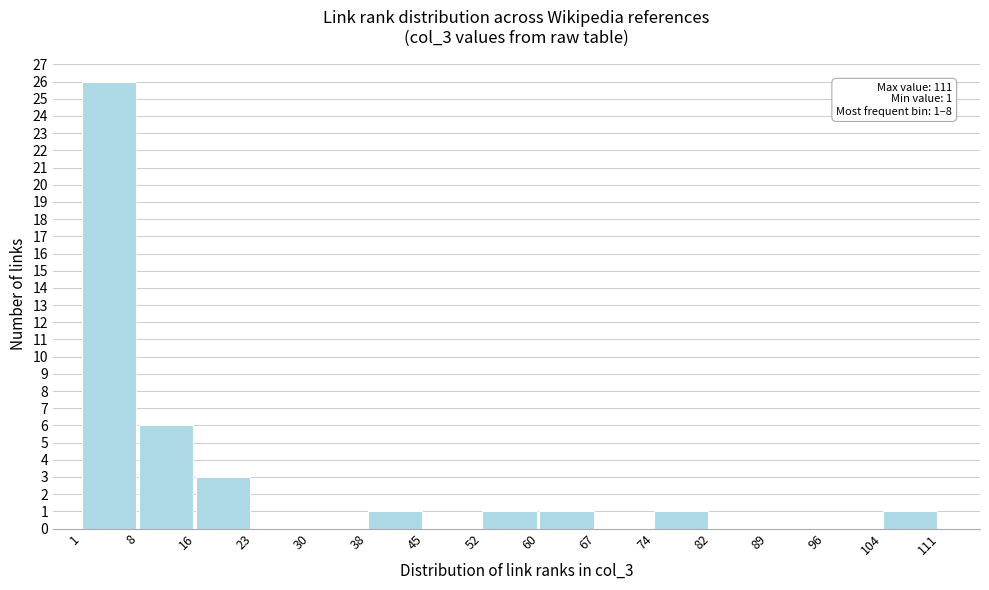

Over which range of the x-axis is the bar tallest?

1 to 8